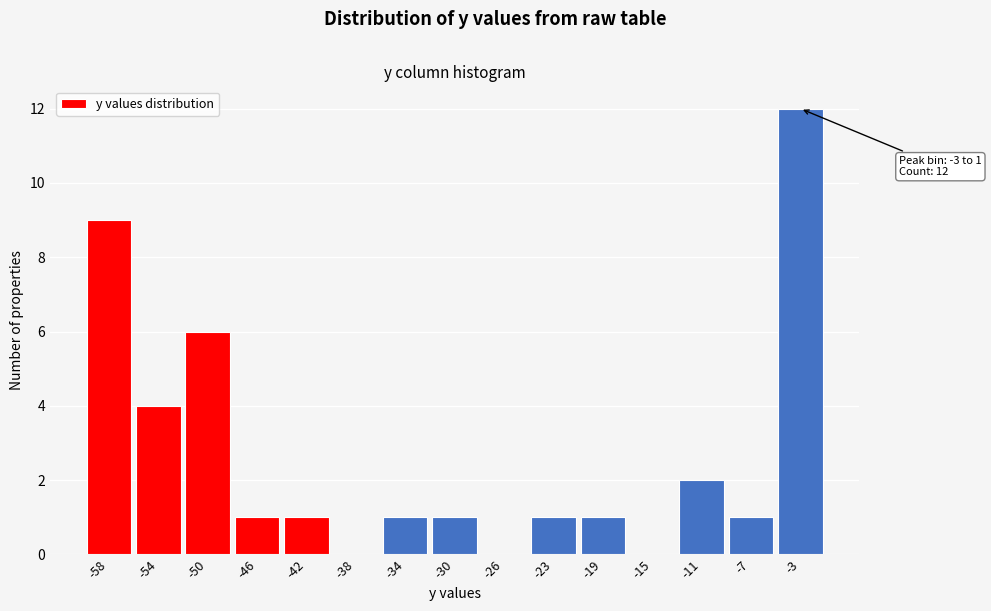

Reading right to left, transcribe all the data shown in this chart.

-3=12	-7=1	-11=2	-15=0	-19=1	-23=1	-26=0	-30=1	-34=1	-38=0	-42=1	-46=1	-50=6	-54=4	-58=9